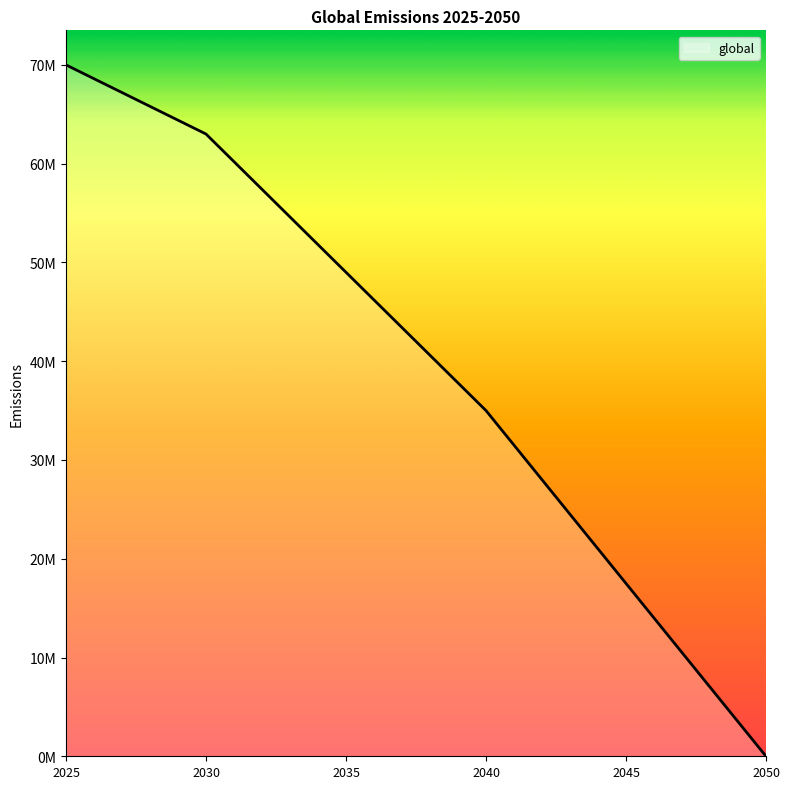

Does the chart have visible grid lines?

No